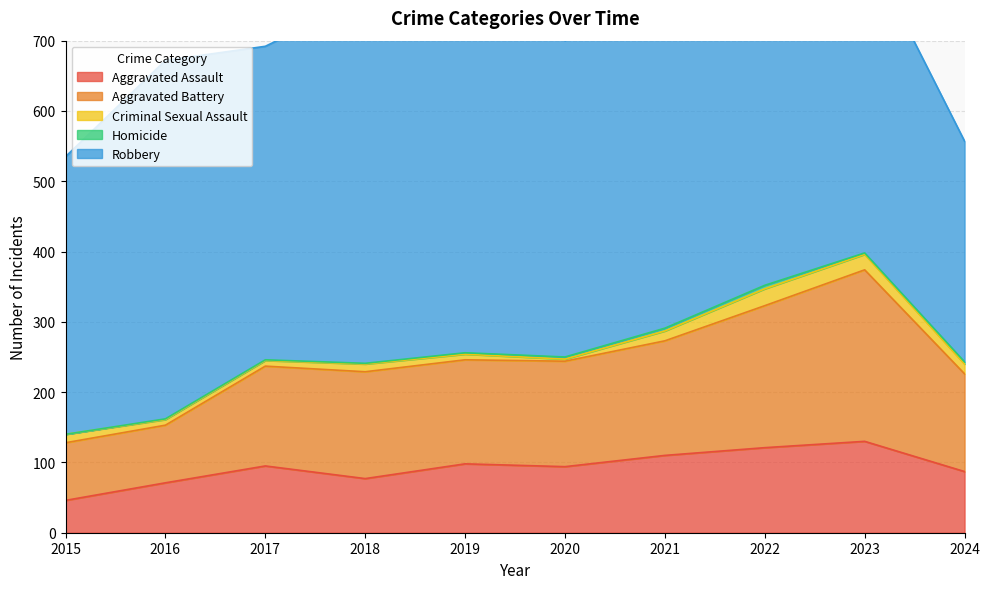

True or false: Aggravated Assault and Aggravated Battery cross at least once.

False